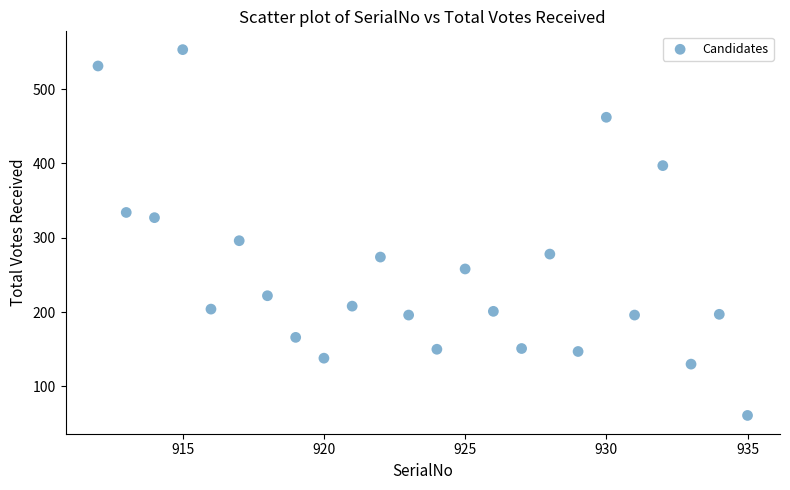

What is the range of X values (max minus min)?

23